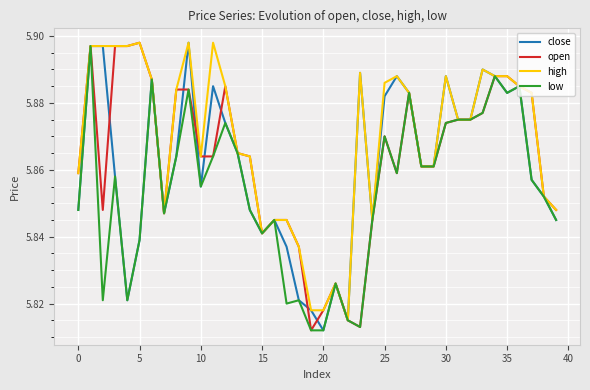

What are all the series names shown in the legend?

close, open, high, low